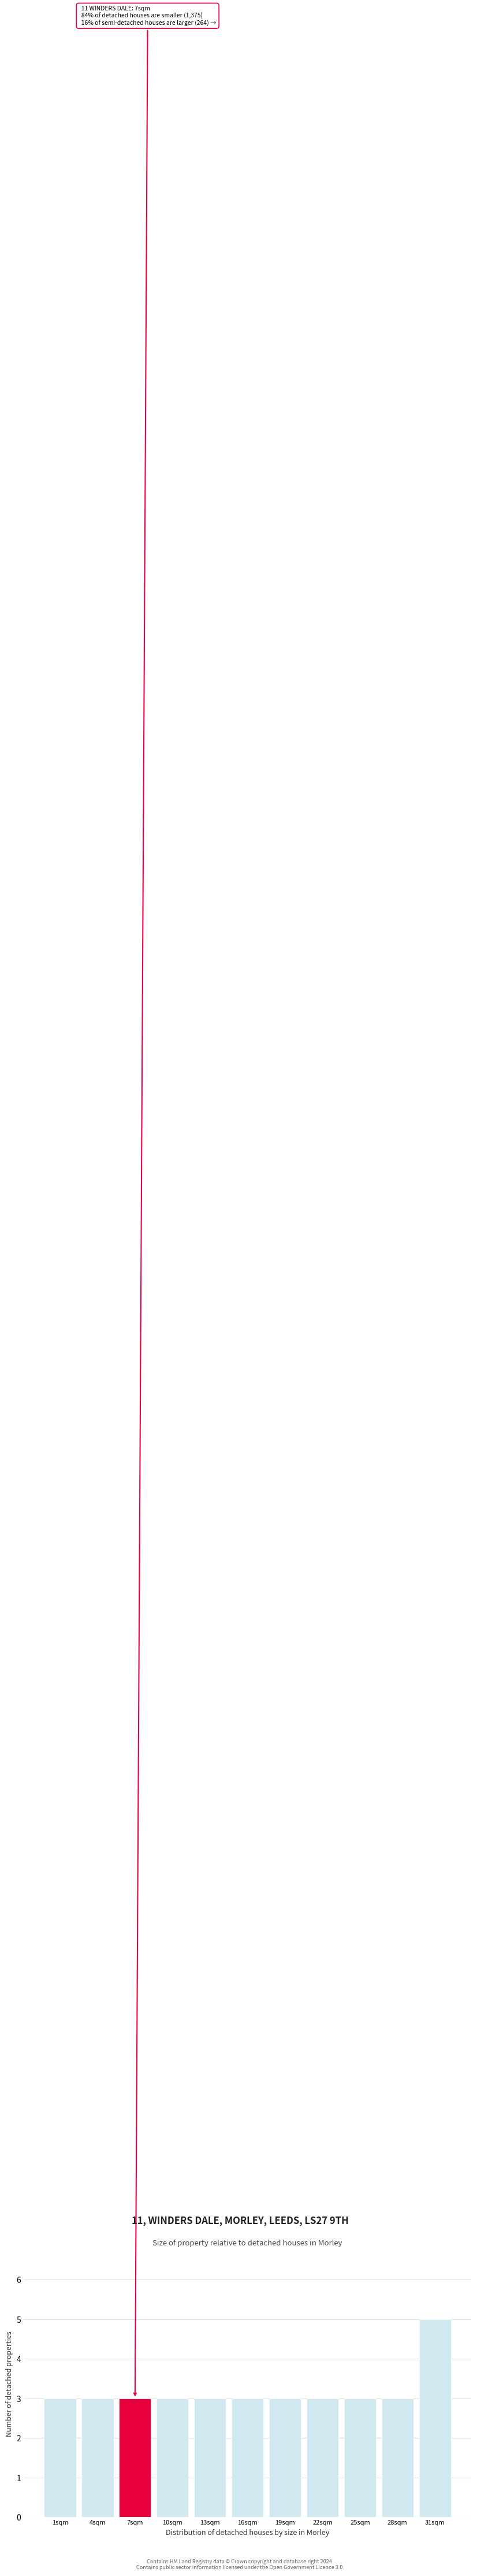

Reading left to right, what are all the values shown in this chart?

1sqm=3	4sqm=3	7sqm=3	10sqm=3	13sqm=3	16sqm=3	19sqm=3	22sqm=3	25sqm=3	28sqm=3	31sqm=5